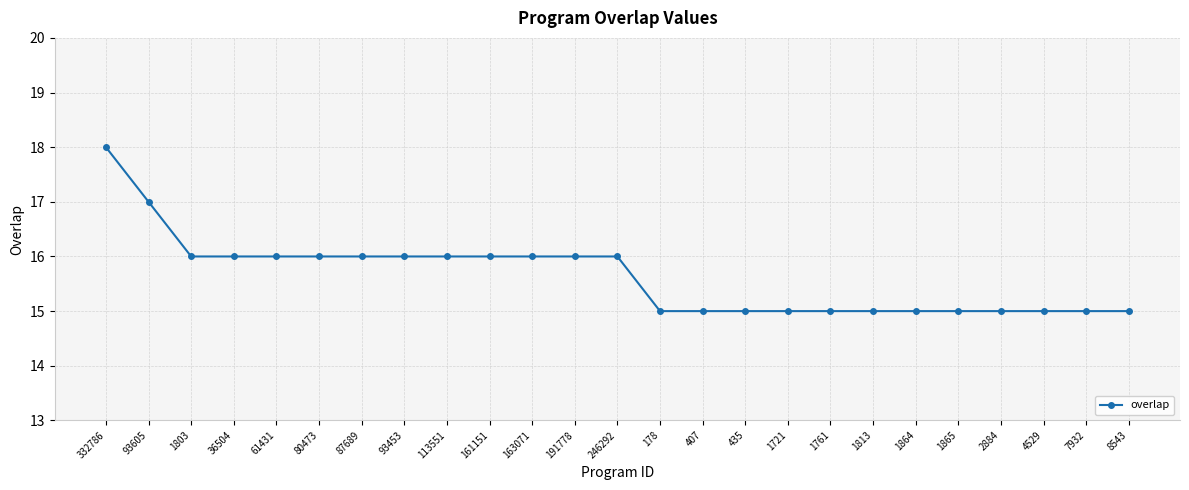

How many lines are shown in the chart?

1